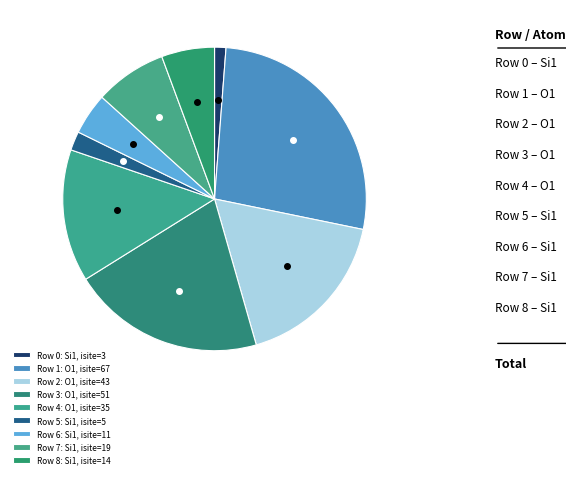

How many segments does this pie chart have?

9